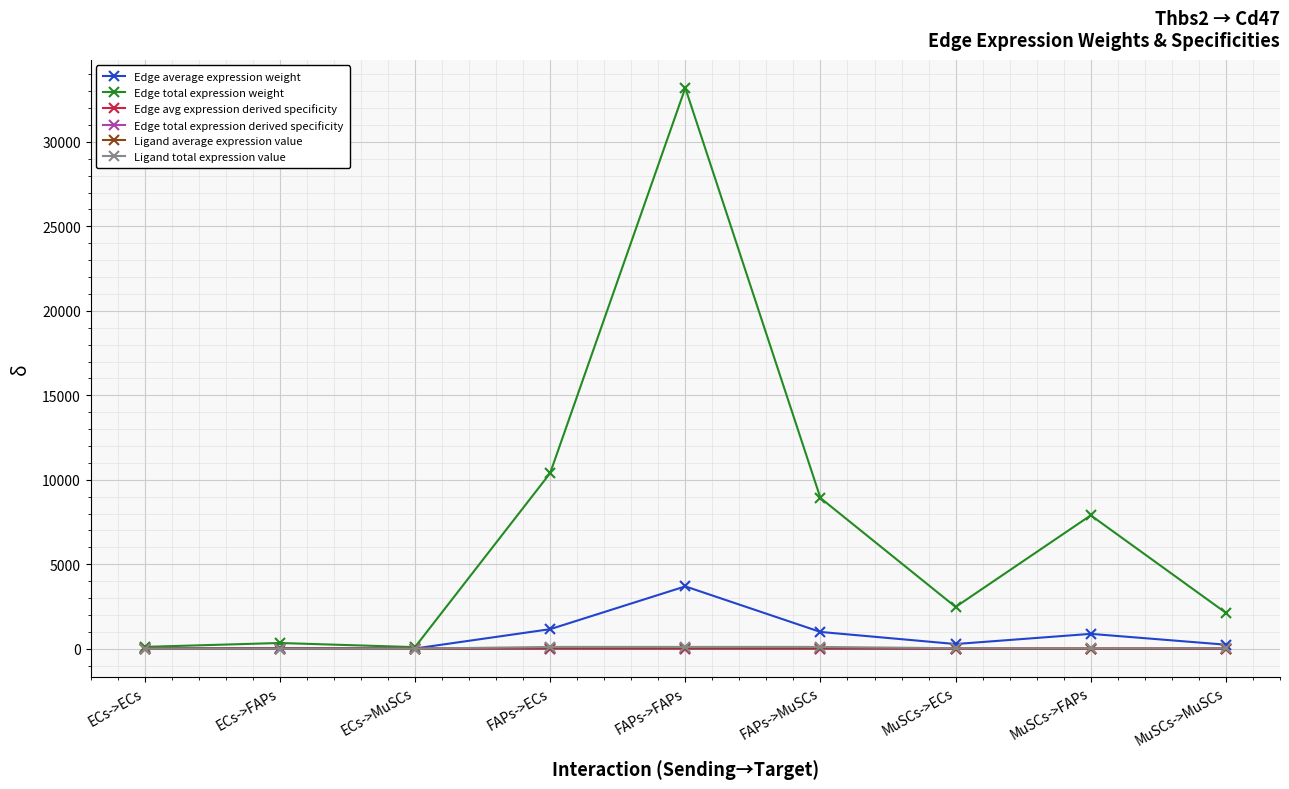

In Edge avg expression derived specificity, how many points are higher than both neighbors (excluding endpoints)?

3